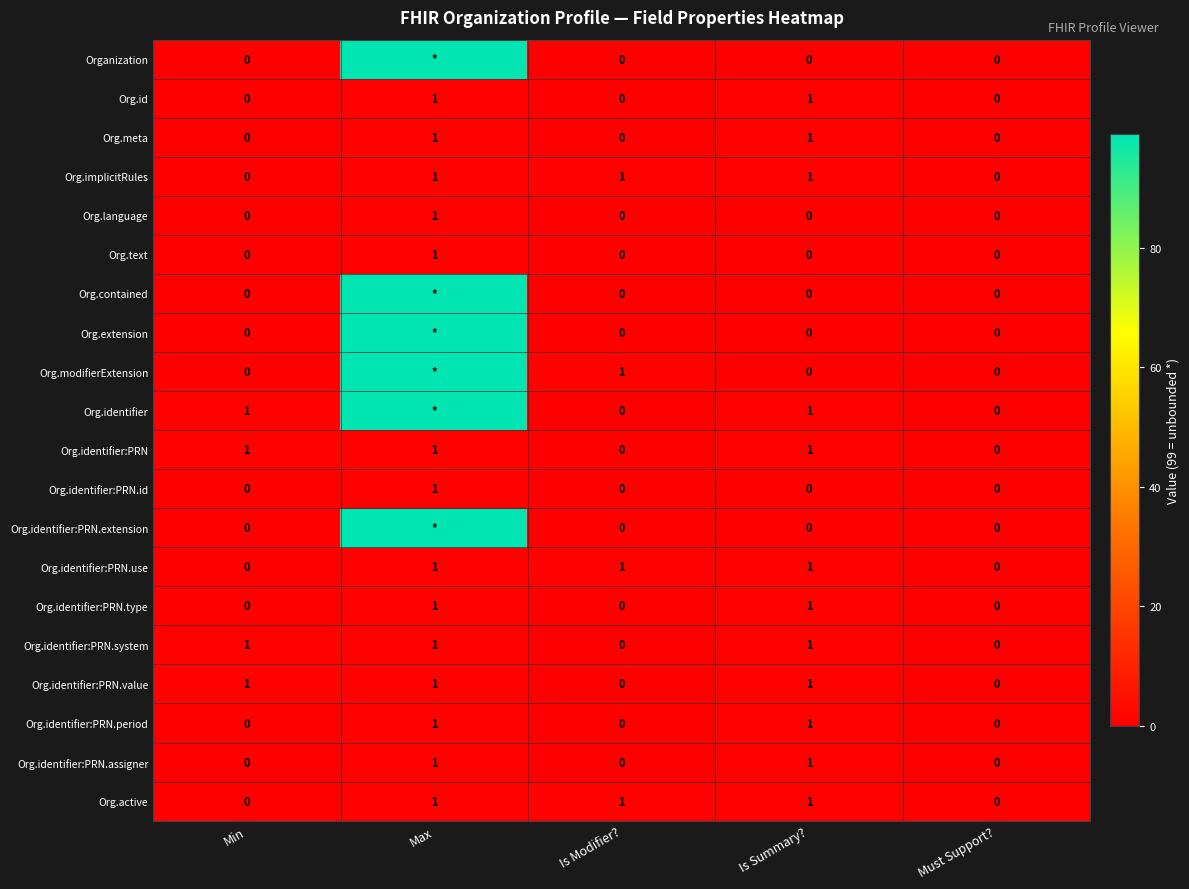

How many Org.identifier:PRN.type values are between 0 and 1?

5